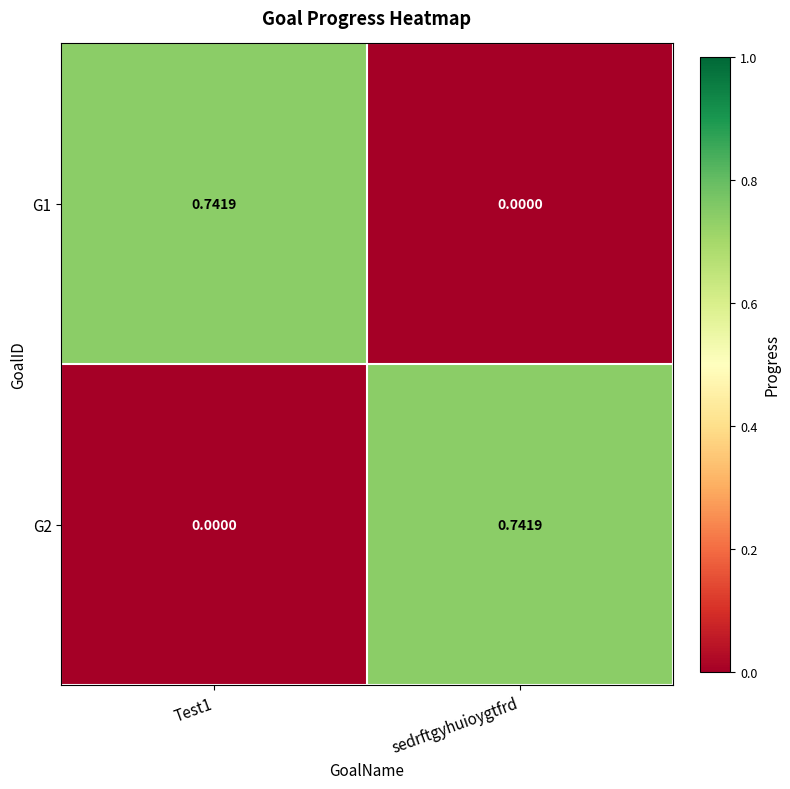

At which label is G1 closest to 0?

sedrftgyhuioygtfrd